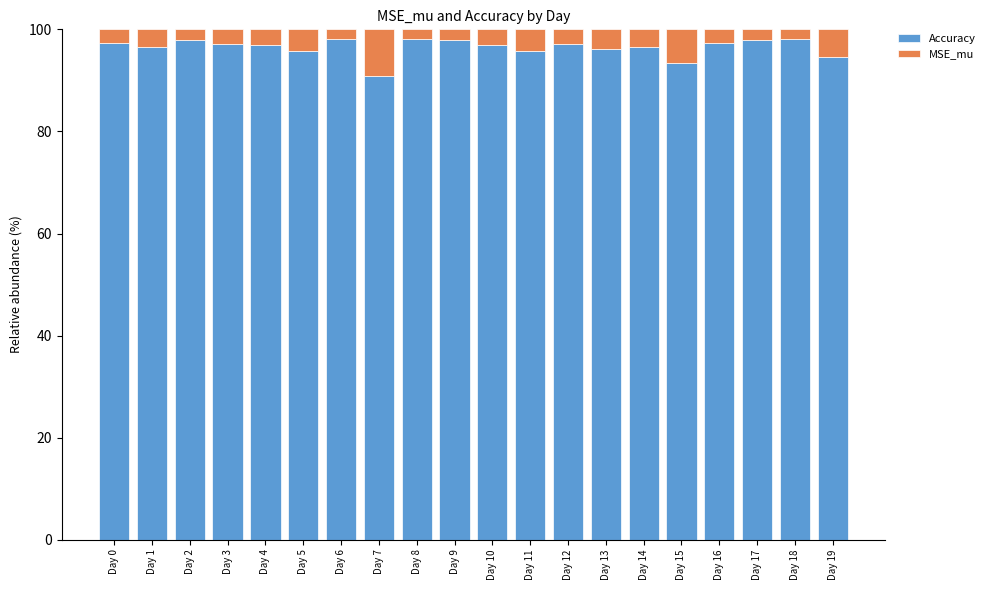

What is the total value across all series at Day 10?

100.0